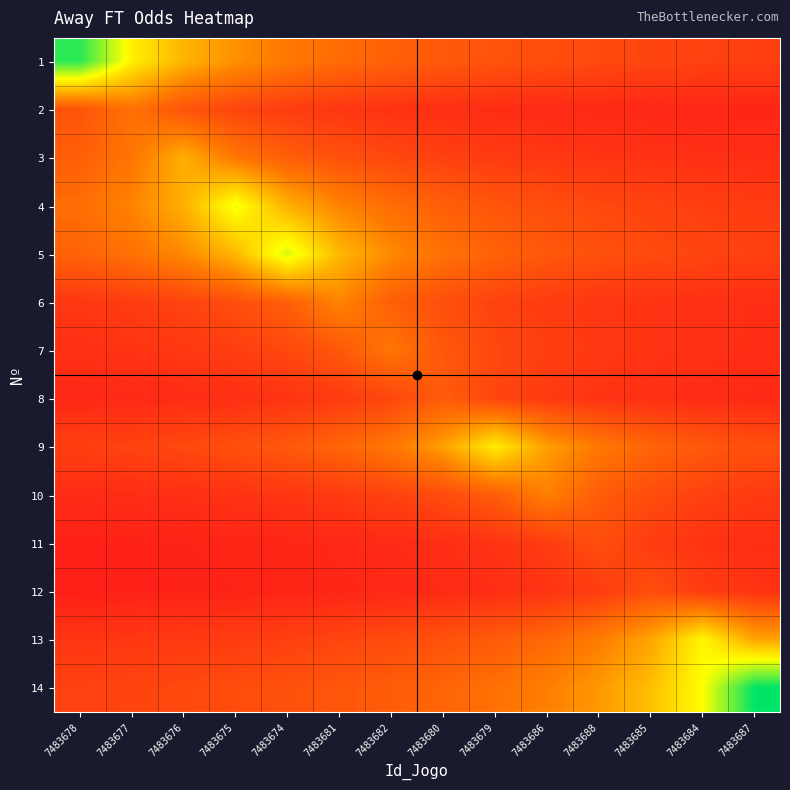

At how many categories does at least one series exceed 1?

14